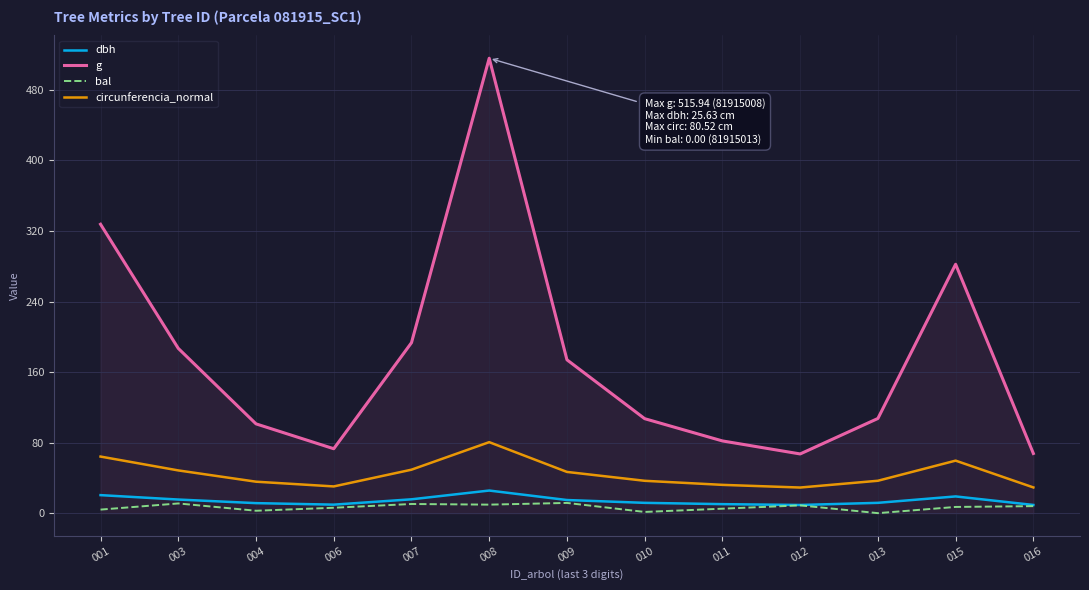

What are all the series names shown in the legend?

dbh, g, bal, circunferencia_normal